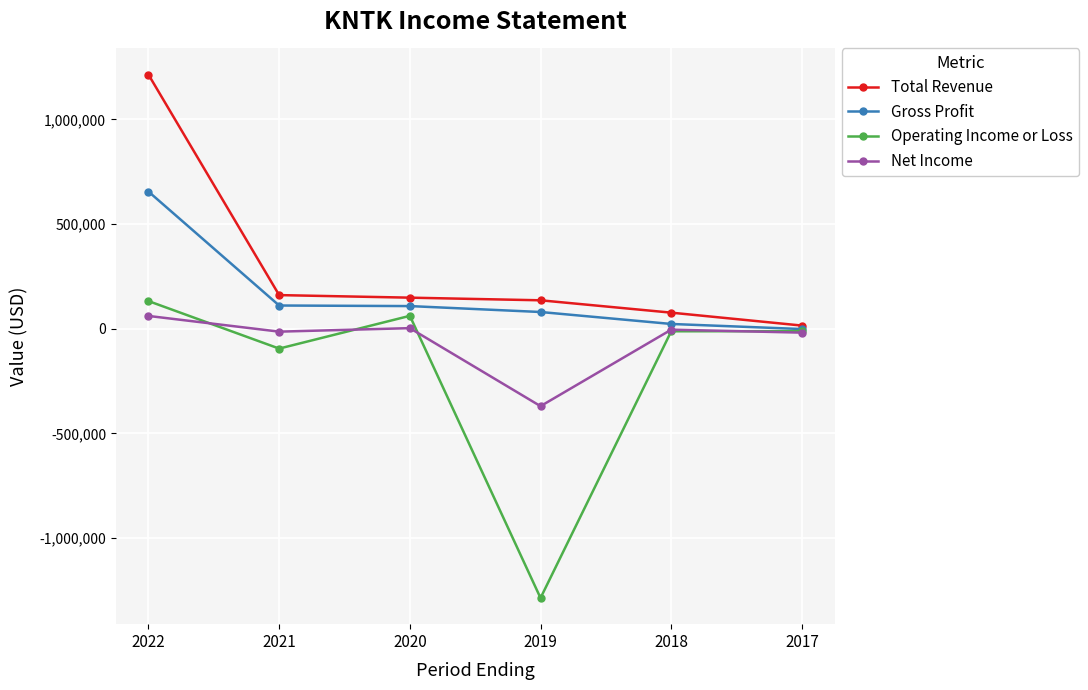

Is the value of Total Revenue at 2020 greater than the value of Net Income at 2022?

Yes